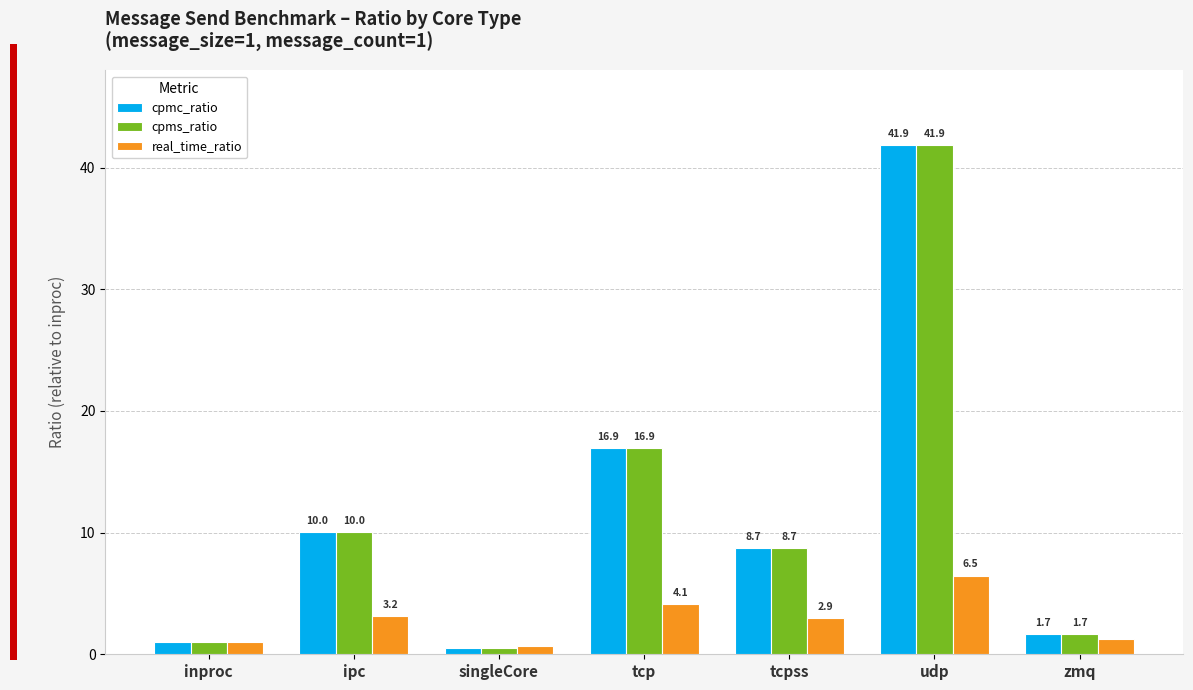

How many bars are there in total?

21